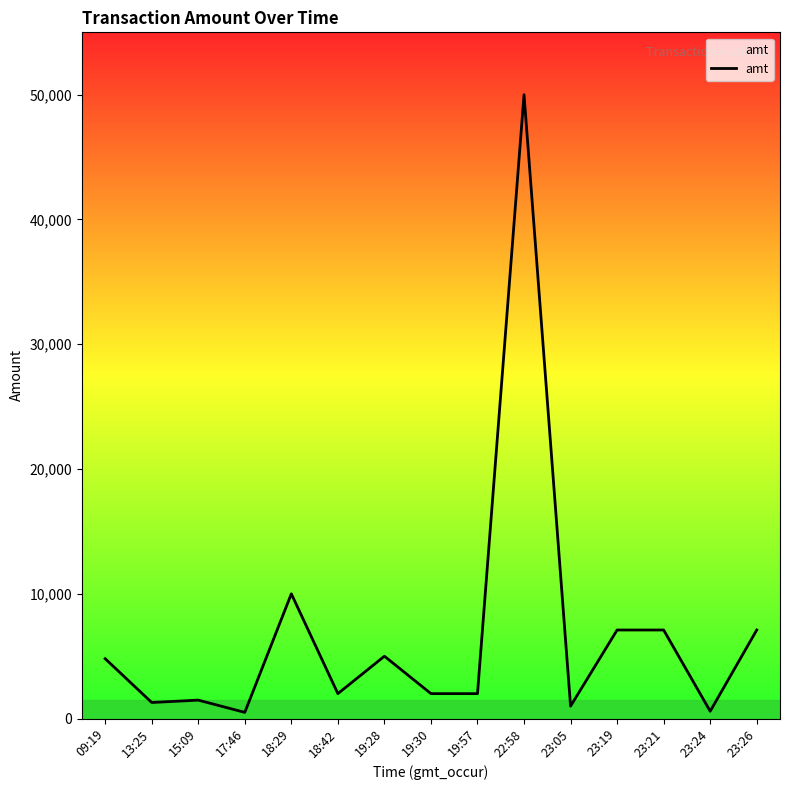

Between 19:30 and 22:58, which is larger?

22:58